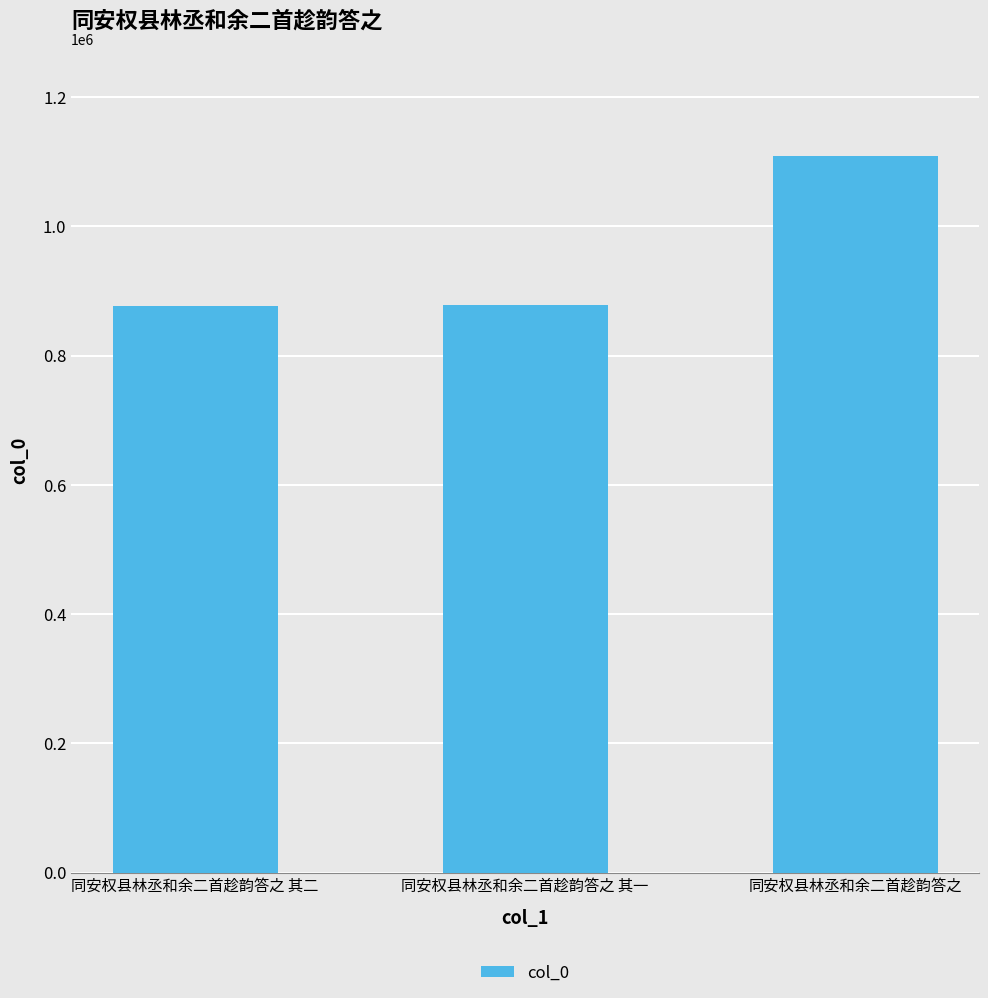

Does the chart contain stacked bars?

No